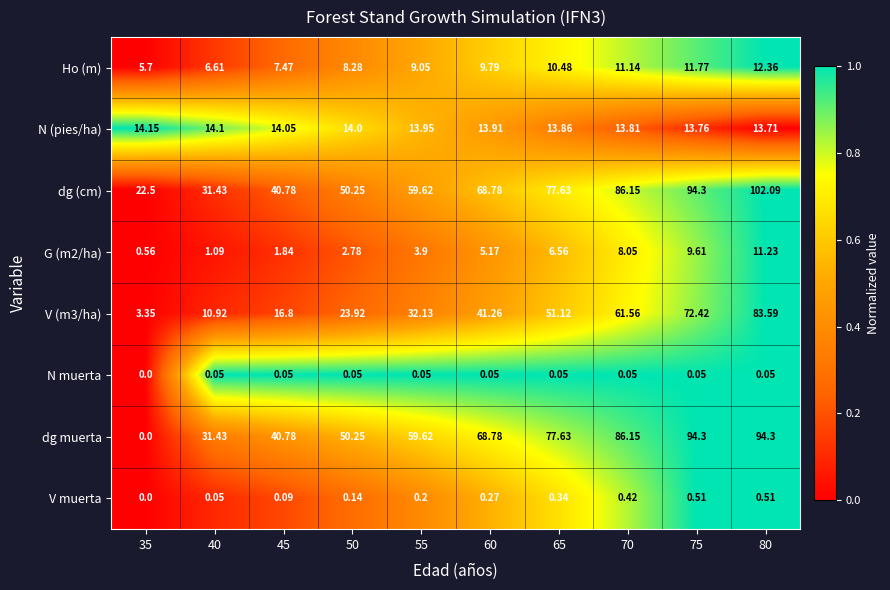

How many data points does each series have?

10